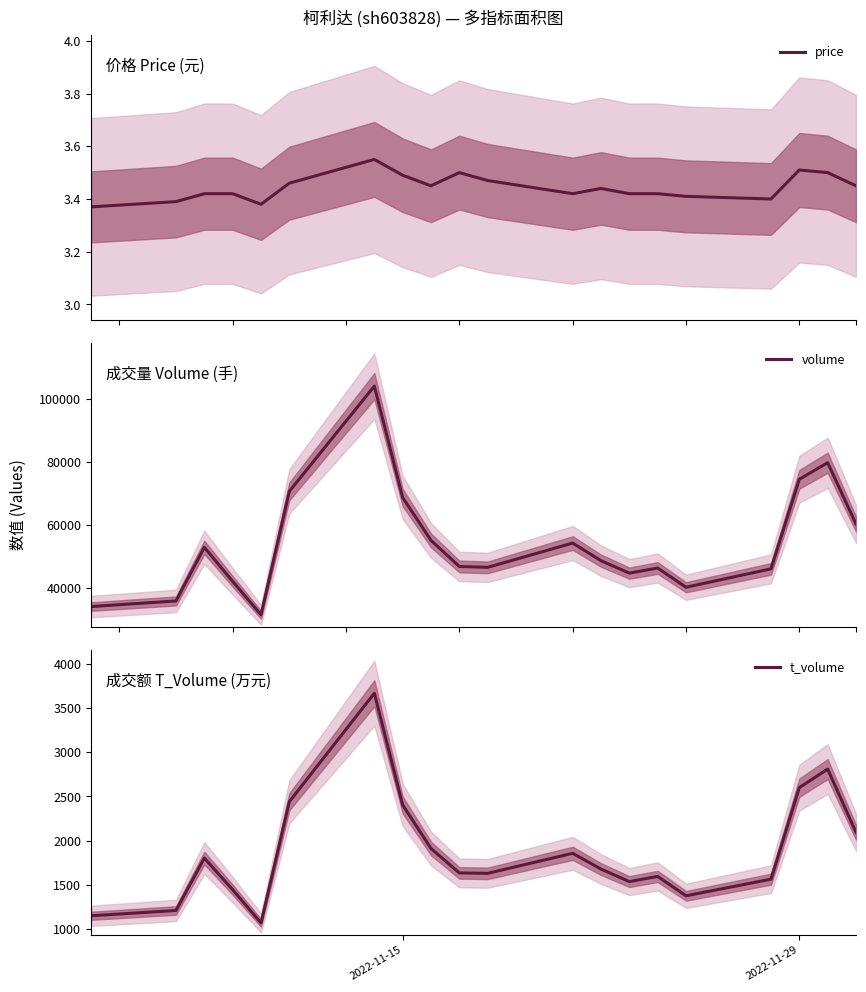

In t_volume, how many points are lower than both neighbors (excluding endpoints)?

4